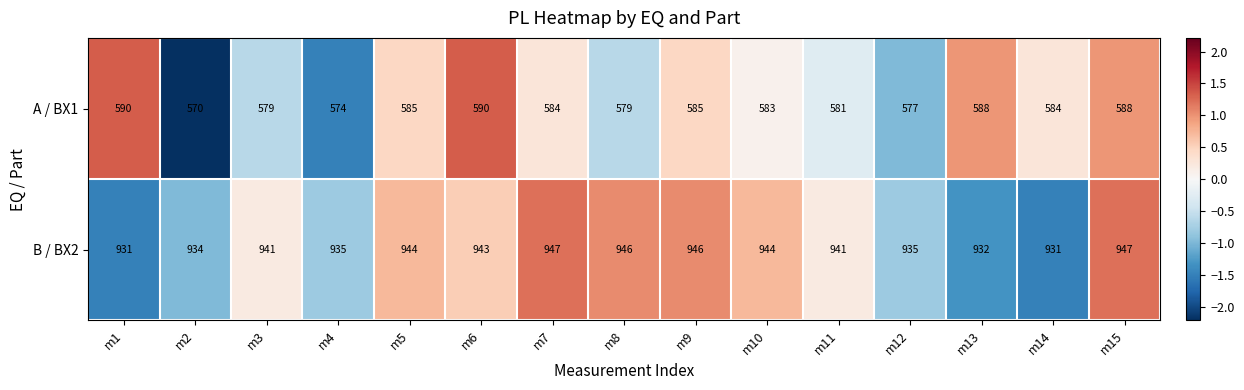

What is the total value across all series at m10?

1527